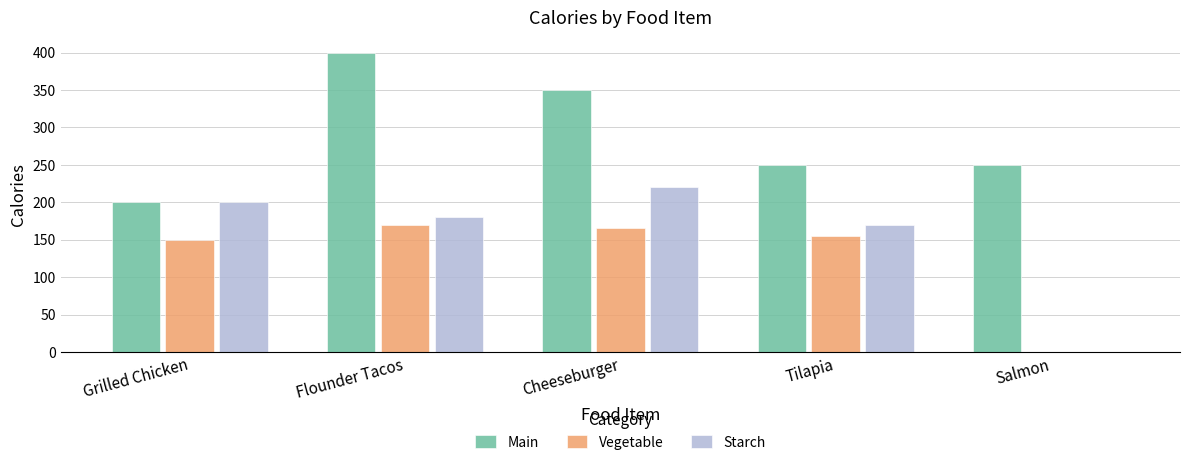

What is the sum of the Vegetable values at Tilapia and Cheeseburger?

320